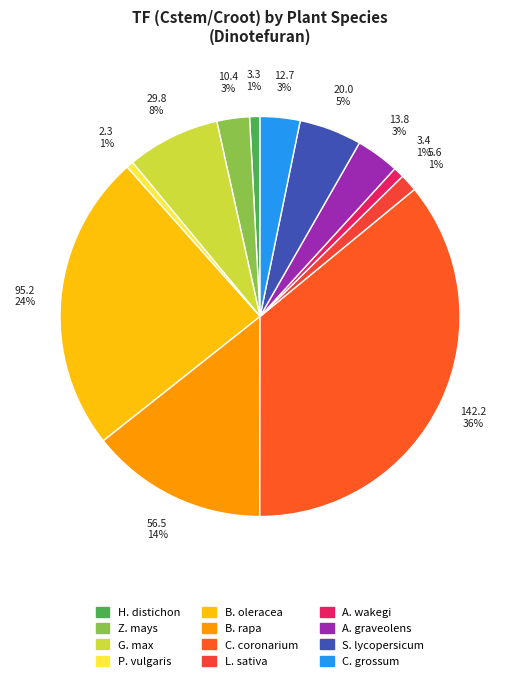

To the nearest percent, what is the average slice percentage?

8%